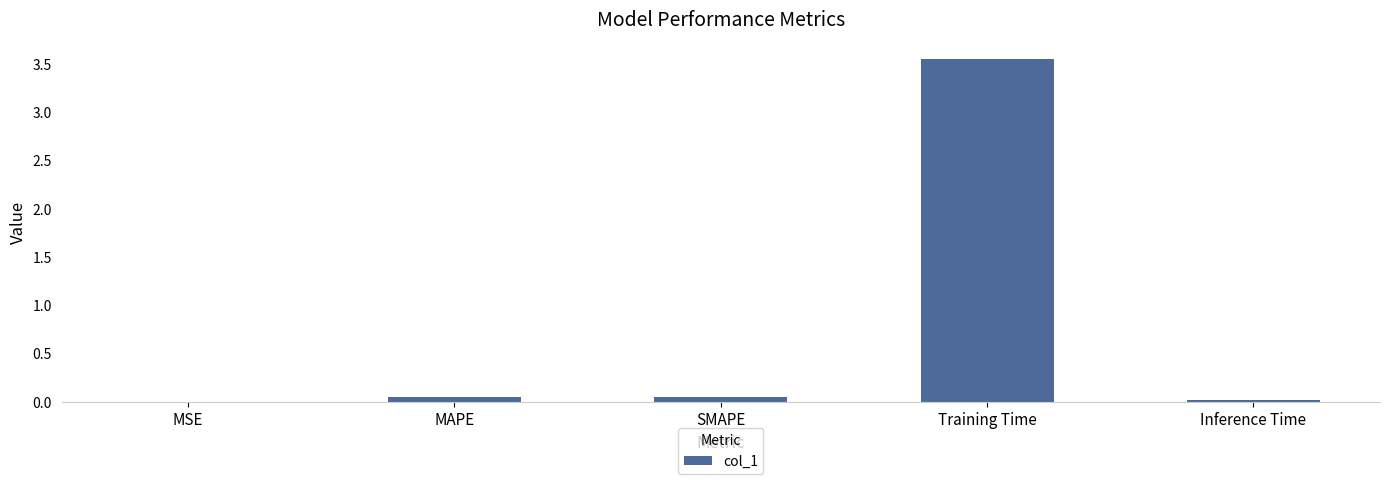

Between Training Time and SMAPE, which is larger?

Training Time